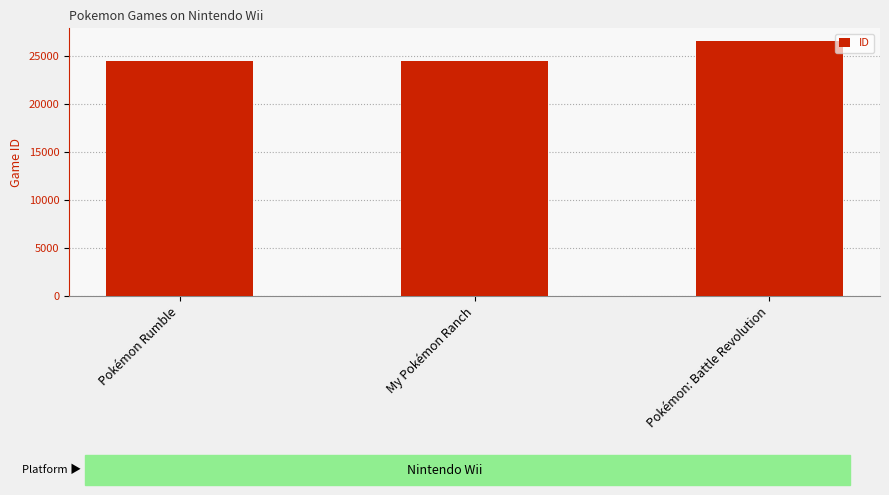

The value at Pokémon: Battle Revolution is 26526. True or false?

True